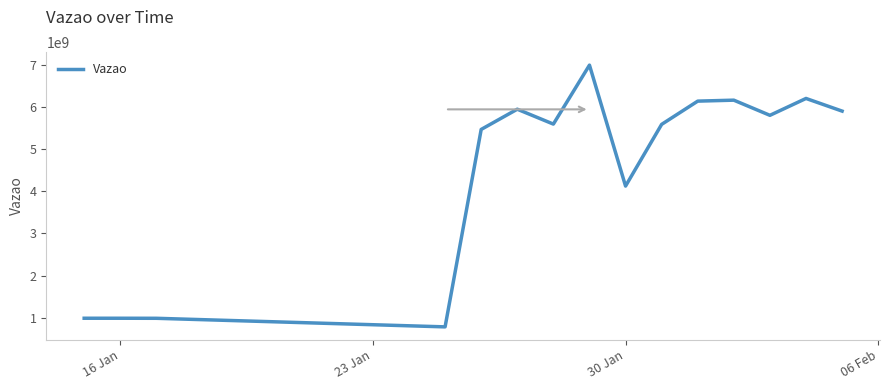

What is the average value?

4509705987